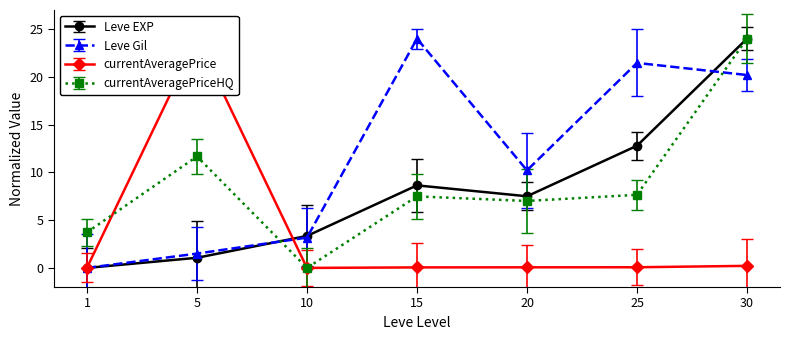

What are all the series names shown in the legend?

Leve EXP, Leve Gil, currentAveragePrice, currentAveragePriceHQ